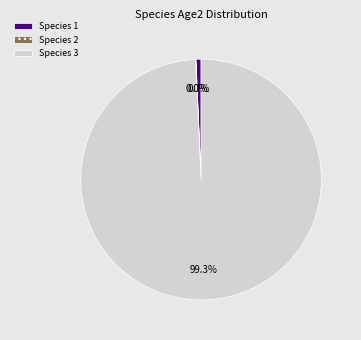

Is there a majority slice in this chart?

Yes